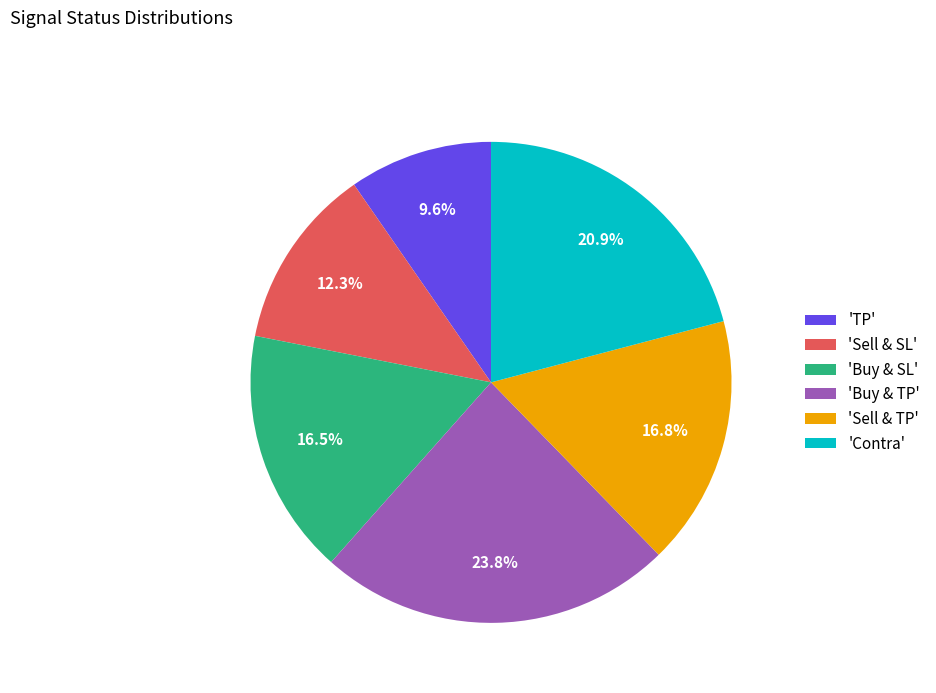

What percentage is NOT represented by 'Sell & SL'?

87.7%